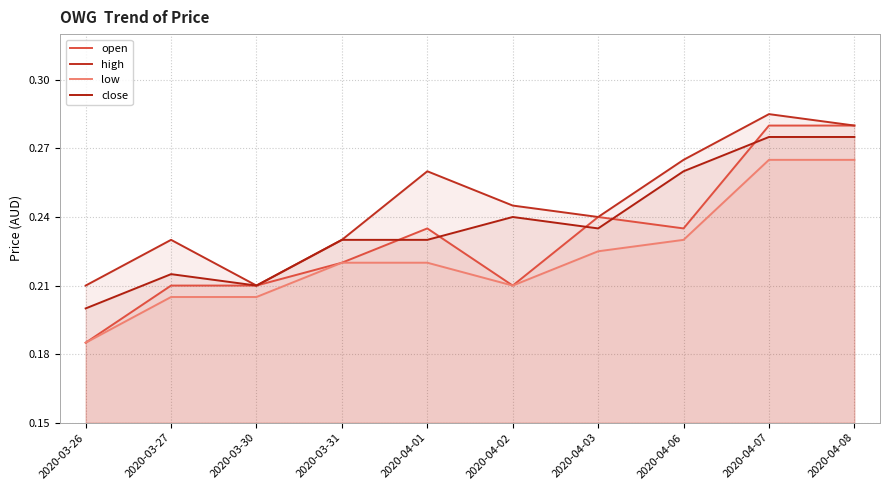

Which has a higher value, 2020-04-06 or 2020-04-07?

2020-04-07